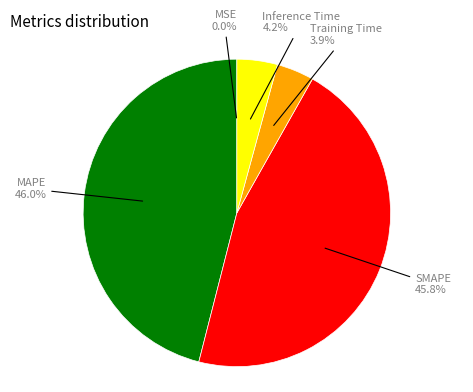

To the nearest percent, what is the difference between the largest and smallest slice percentages?

46%